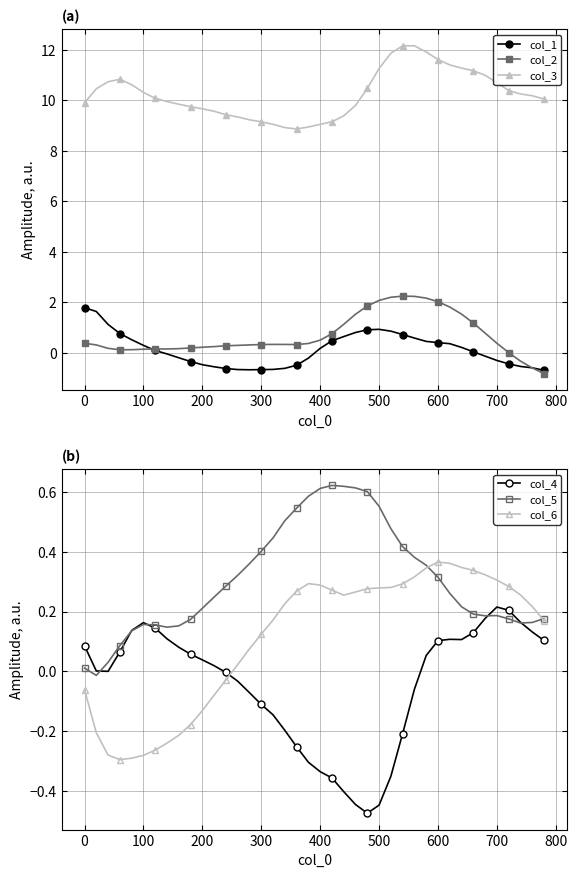

The col_2 series shows 0.1 at 100. True or false?

True